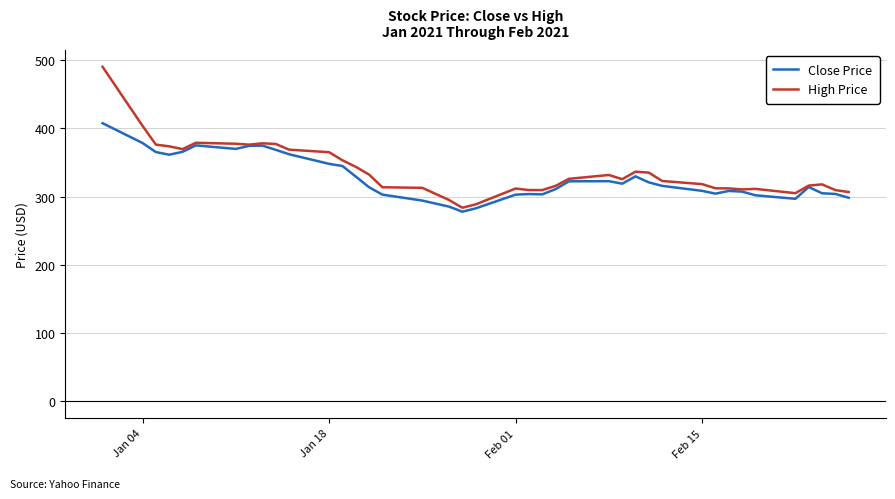

What is the greatest value displayed?

489.9